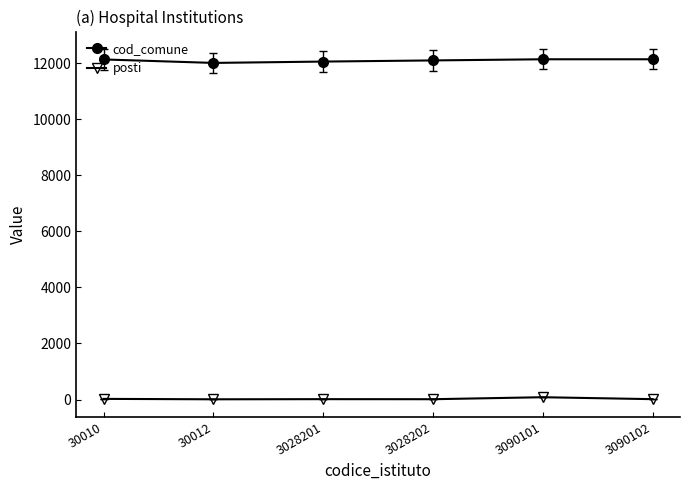

What is the highest value of the cod_comune series?

12133